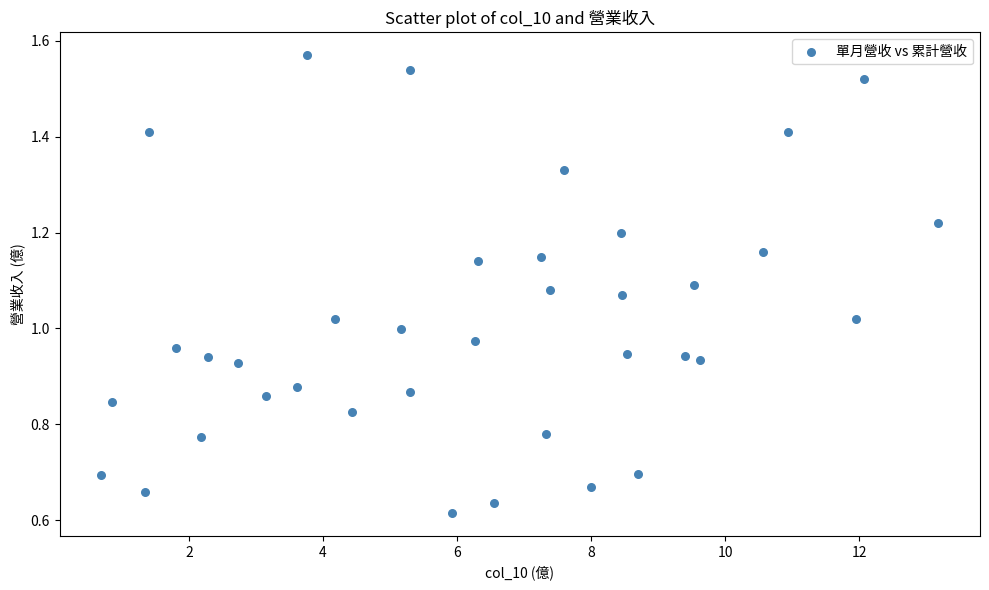

What is the range of X values (max minus min)?

12.5